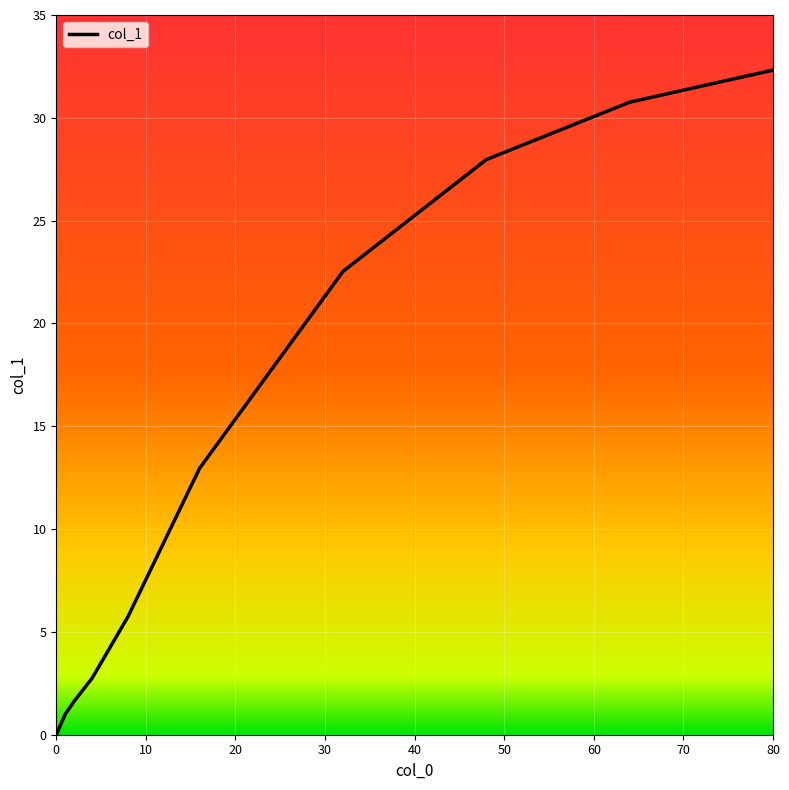

What is the difference between the maximum and minimum values?

32.3